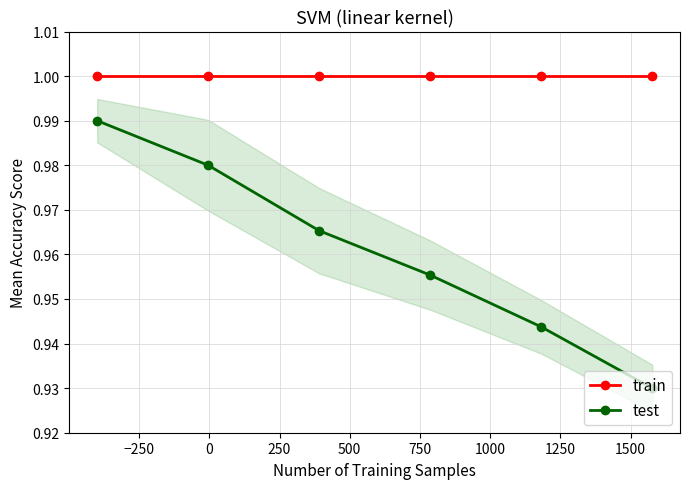

True or false: test and train intersect in this chart.

False